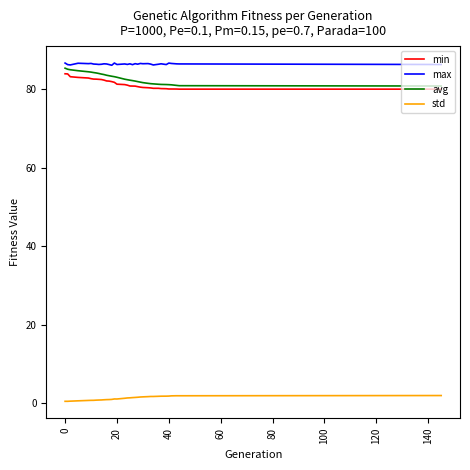

True or false: min and std intersect in this chart.

False